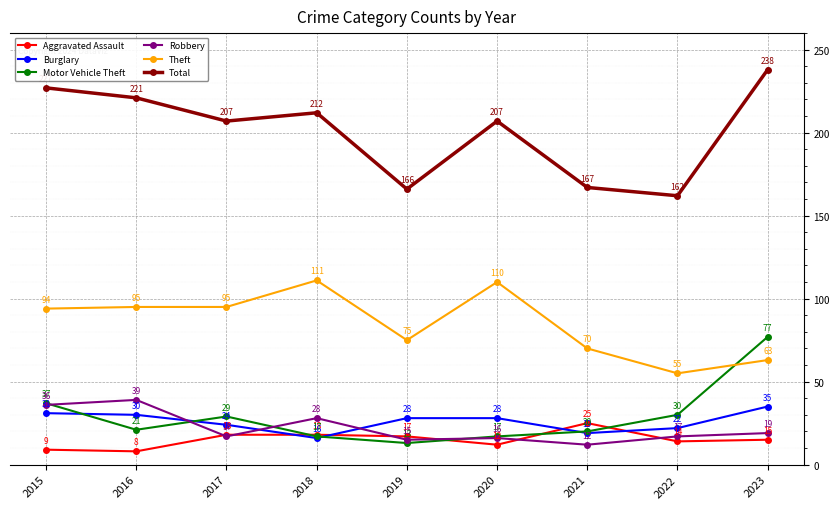

Reading right to left, extract all data points from this chart.

Aggravated Assault: 2023=15	2022=14	2021=25	2020=12	2019=17	2018=18	2017=18	2016=8	2015=9
Burglary: 2023=35	2022=22	2021=19	2020=28	2019=28	2018=16	2017=24	2016=30	2015=31
Motor Vehicle Theft: 2023=77	2022=30	2021=20	2020=17	2019=13	2018=17	2017=29	2016=21	2015=37
Robbery: 2023=19	2022=17	2021=12	2020=16	2019=15	2018=28	2017=17	2016=39	2015=36
Theft: 2023=63	2022=55	2021=70	2020=110	2019=75	2018=111	2017=95	2016=95	2015=94
Total: 2023=238	2022=162	2021=167	2020=207	2019=166	2018=212	2017=207	2016=221	2015=227